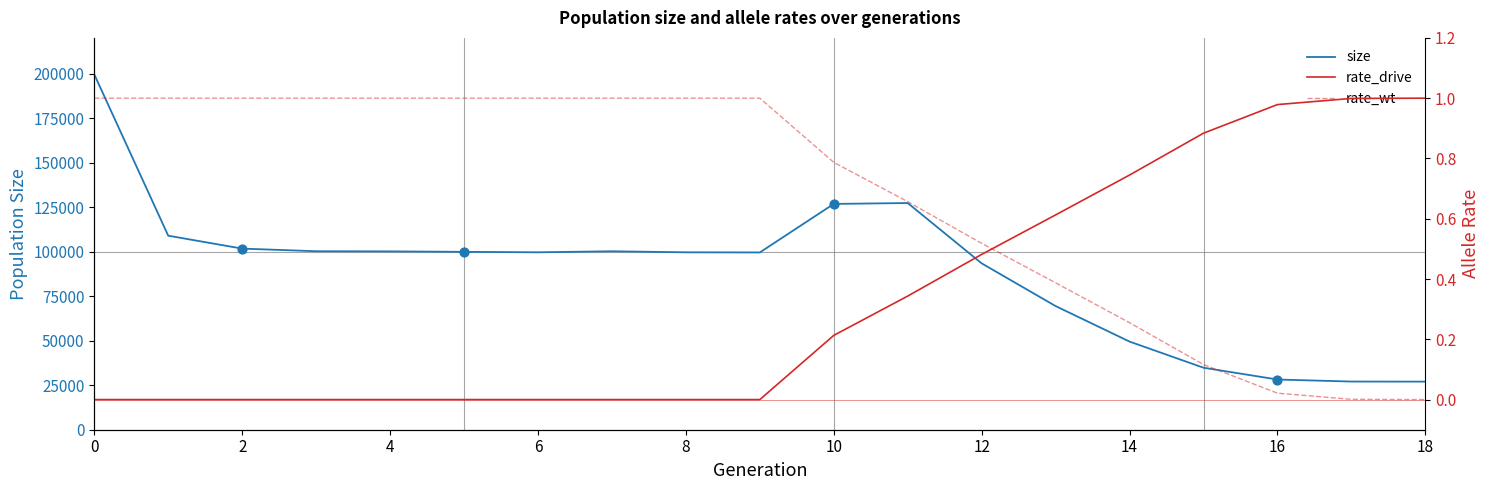

Which series contains the lowest Y value?

rate_drive